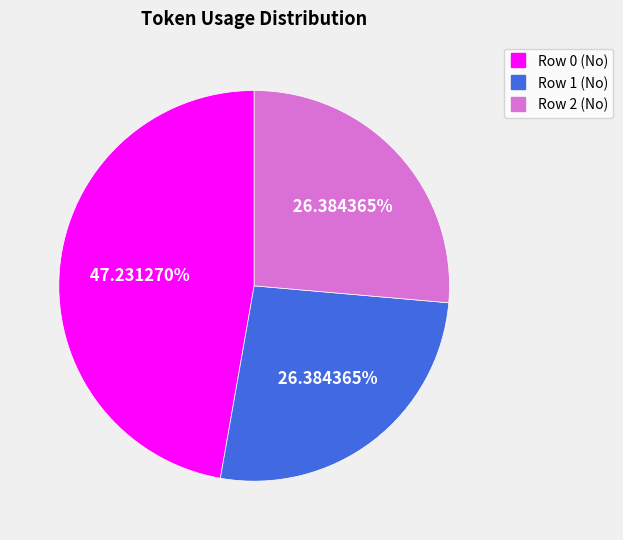

What percentage is the Row 2 (No) slice, to the nearest percent?

26%